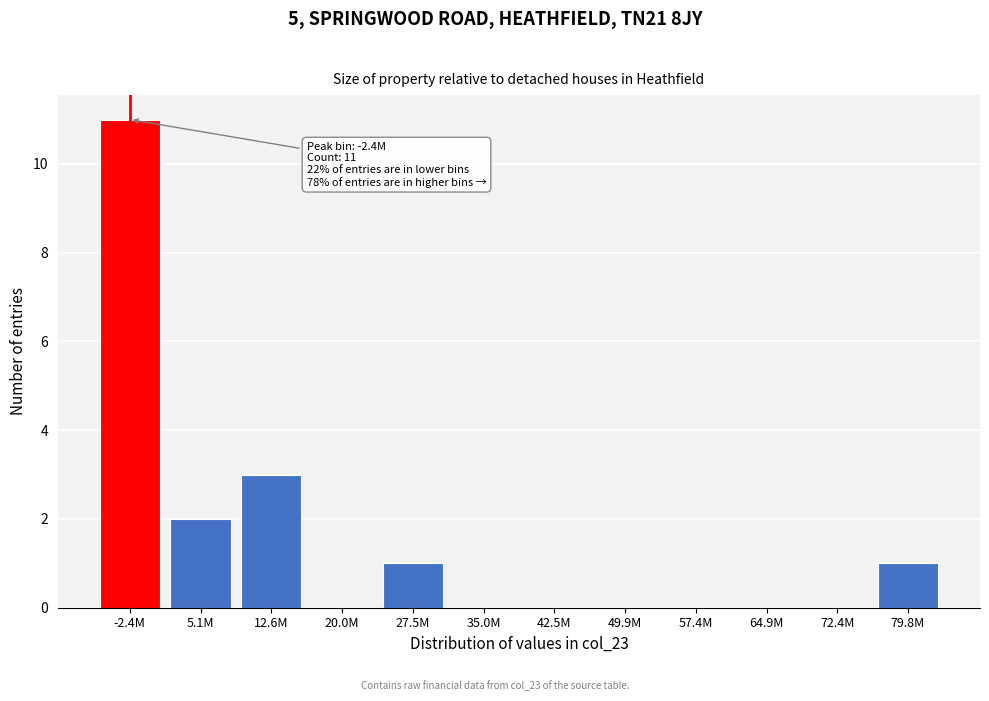

Reading right to left, what are all the values shown in this chart?

79.8M=1	72.4M=0	64.9M=0	57.4M=0	49.9M=0	42.5M=0	35.0M=0	27.5M=1	20.0M=0	12.6M=3	5.1M=2	-2.4M=11